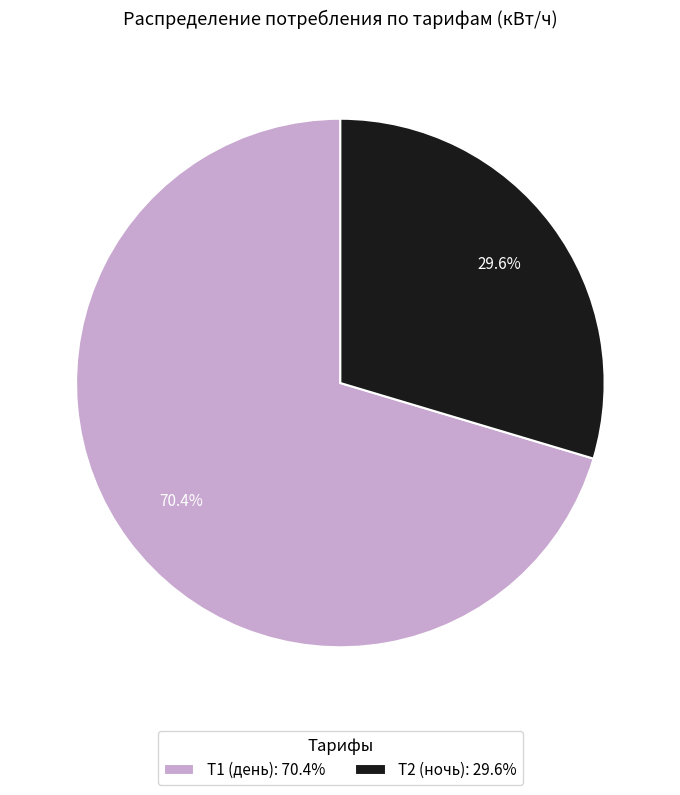

How many segments does this pie chart have?

2